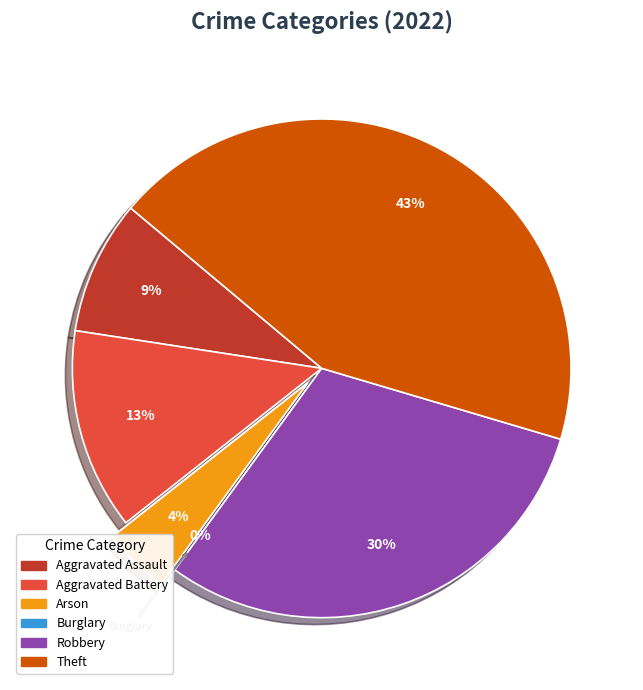

How many slices are in this pie chart?

6